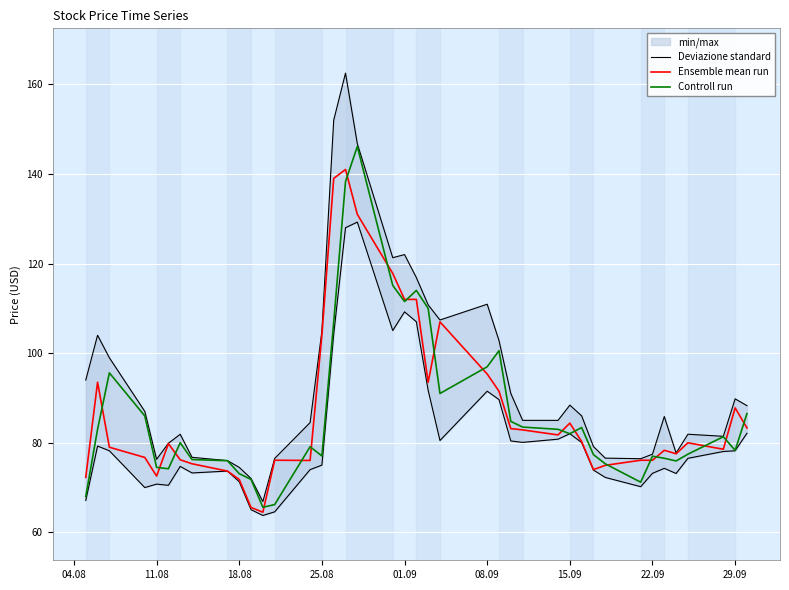

The Ensemble mean run series shows 119.7 at 15.09. True or false?

False